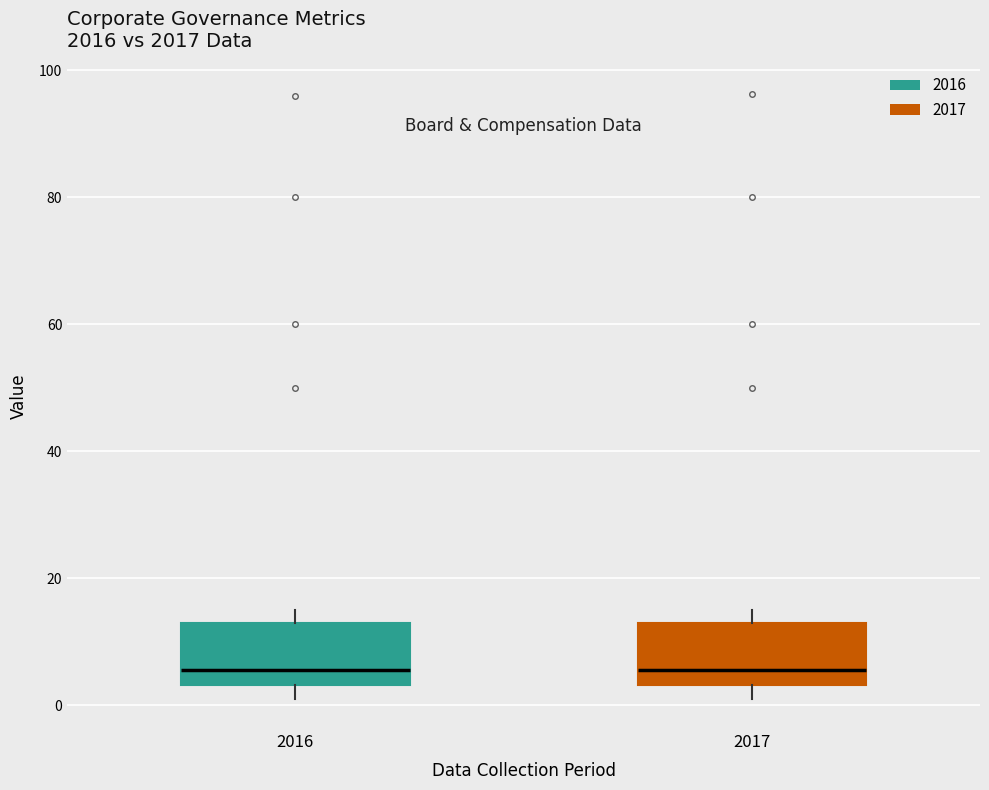

Reading left to right, transcribe this box plot: for each box, give where its median line is, the range the box spans, and where its two whiskers end, as read against the y-axis. The values are not printed on the chart, so give them approximately, as read against the axis.

2016: median 6, box 4 to 14, whiskers 2 to 16
2017: median 6, box 4 to 14, whiskers 2 to 16